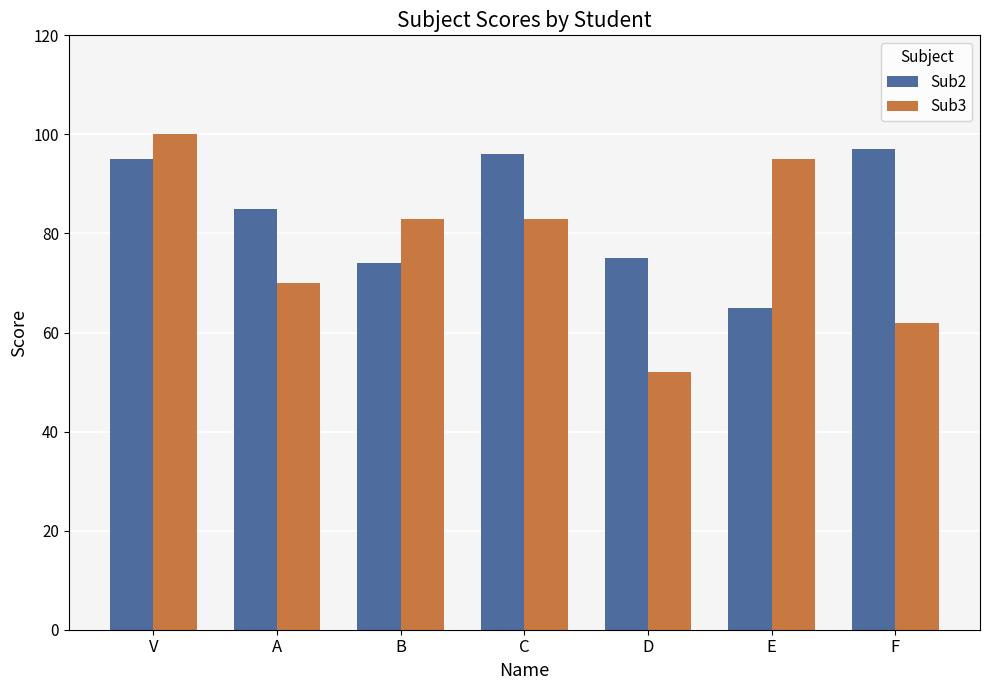

What is the minimum value shown in the chart?

52